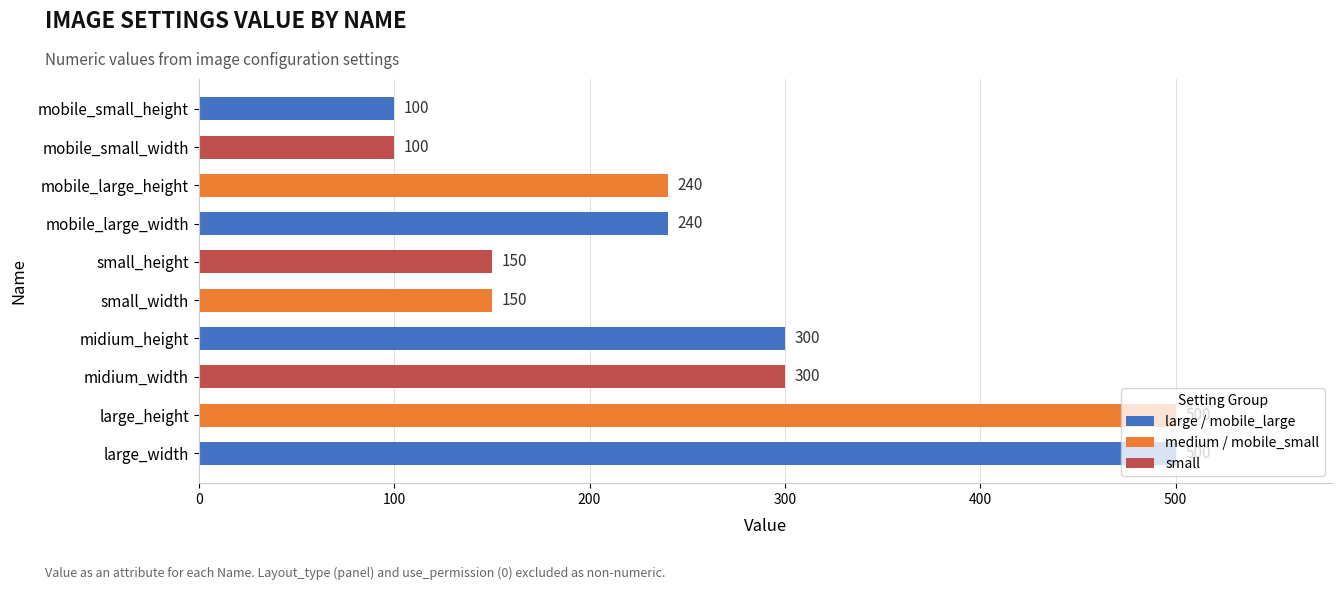

Count the values in the range 150 to 300.

6